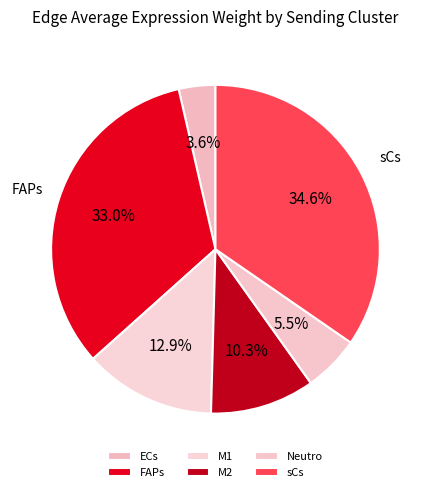

Which category has the biggest portion of the pie?

sCs